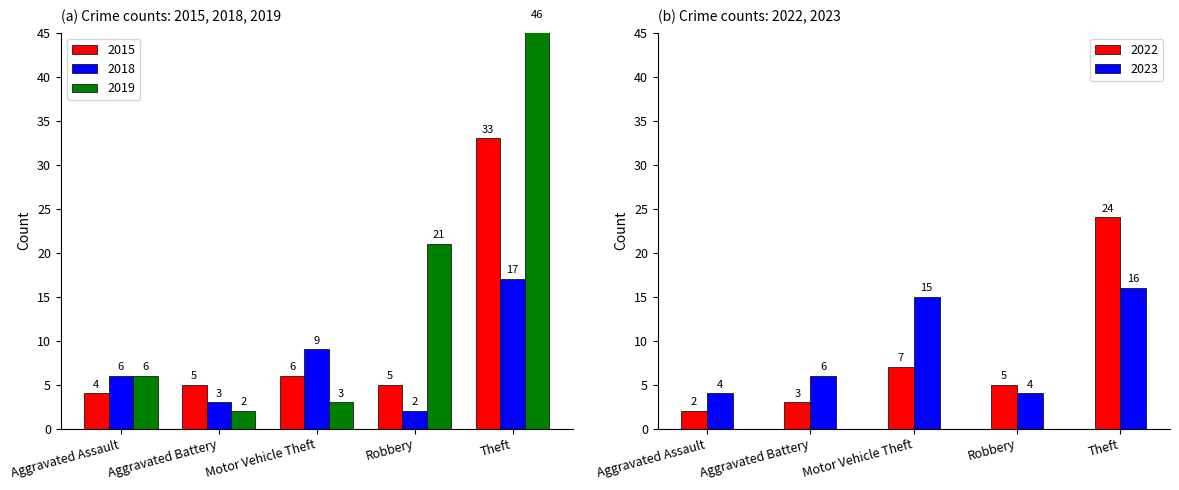

Which series changed the most between Aggravated Battery and Robbery?

2019